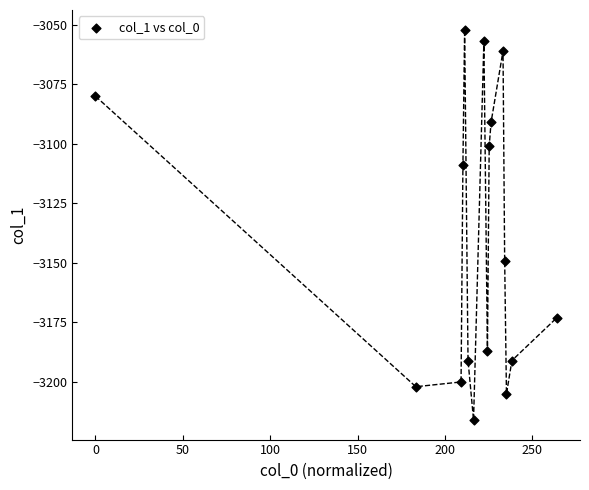

What is the range of Y values (max minus min)?

164